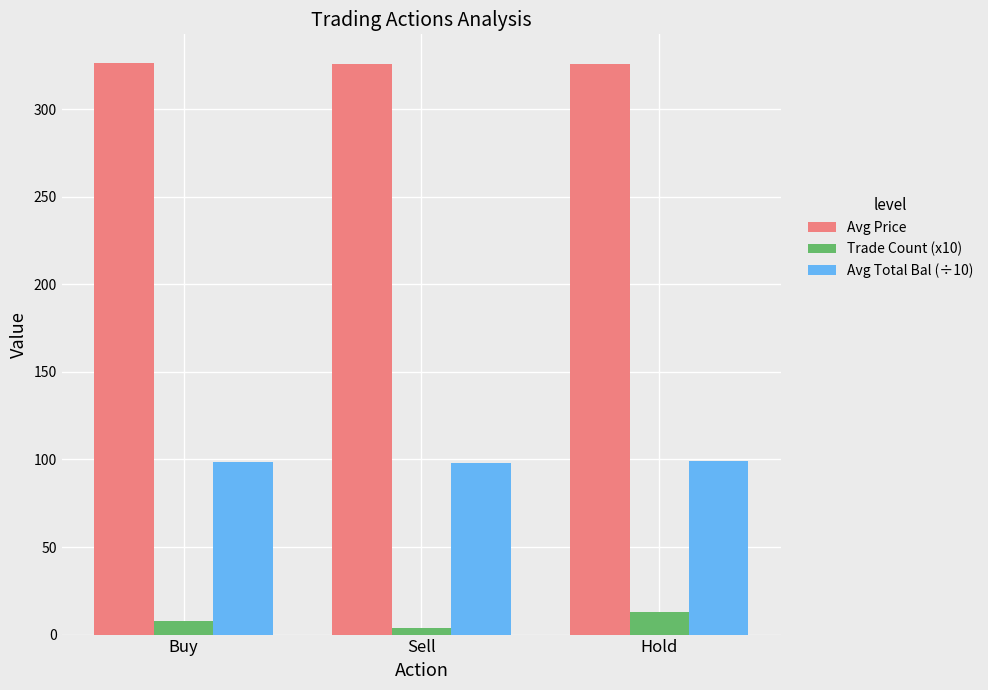

List the series in order of their peak value, lowest first.

Trade Count (x10), Avg Total Bal (÷10), Avg Price